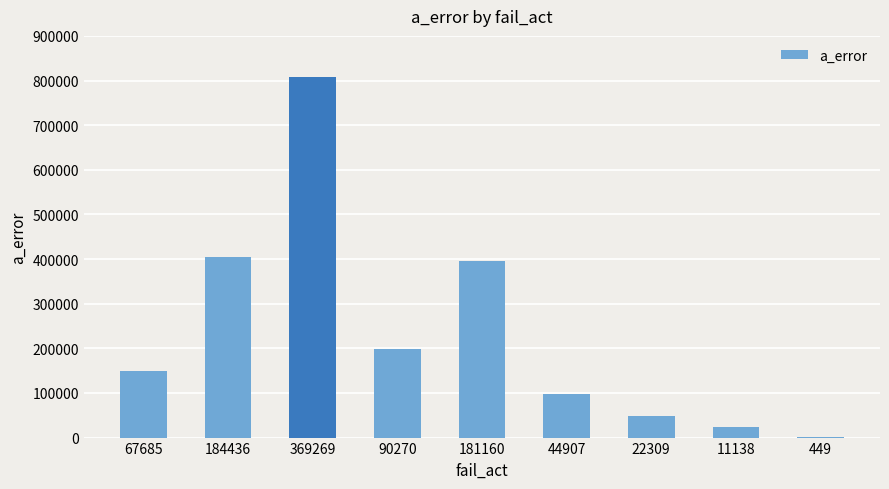

Approximately how many times larger is the value at 11138 compared to 22309?

0.5